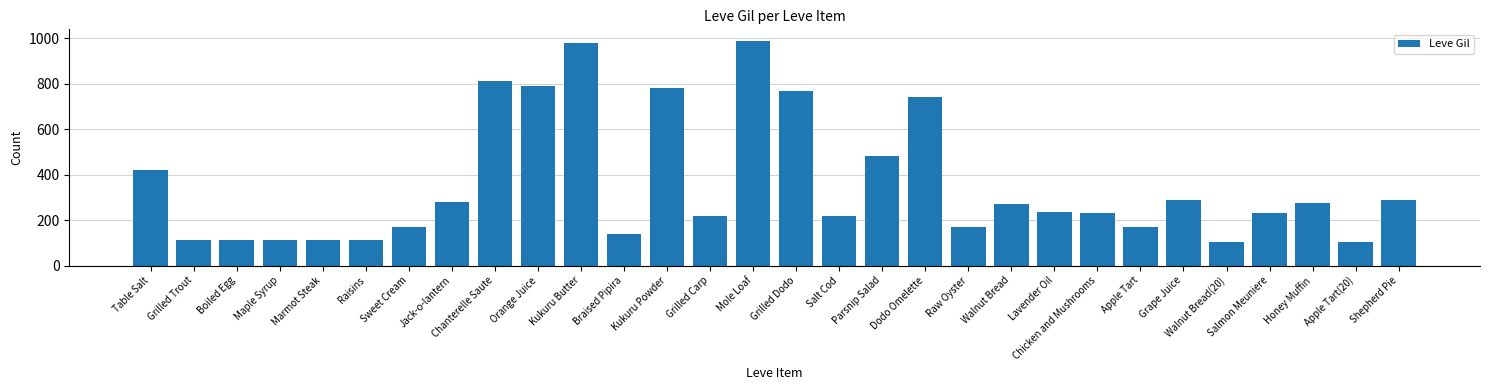

How many bars are there in total?

30